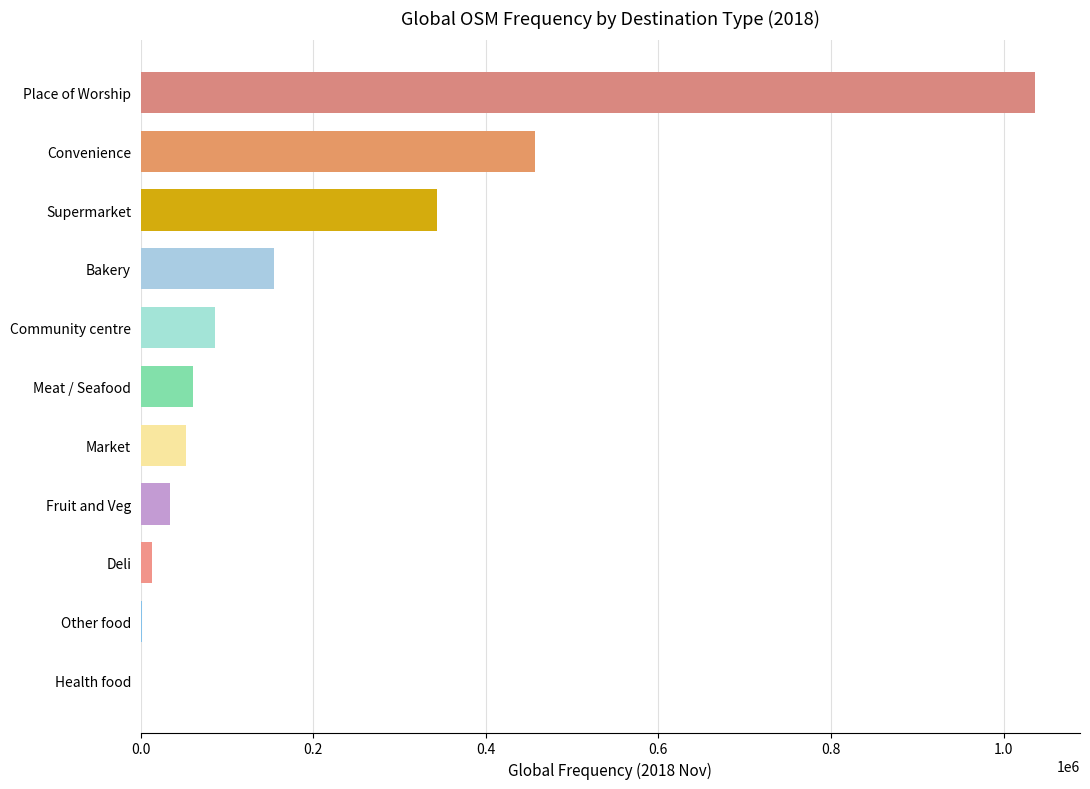

What is the change in value from Place of Worship to Bakery?

-882759